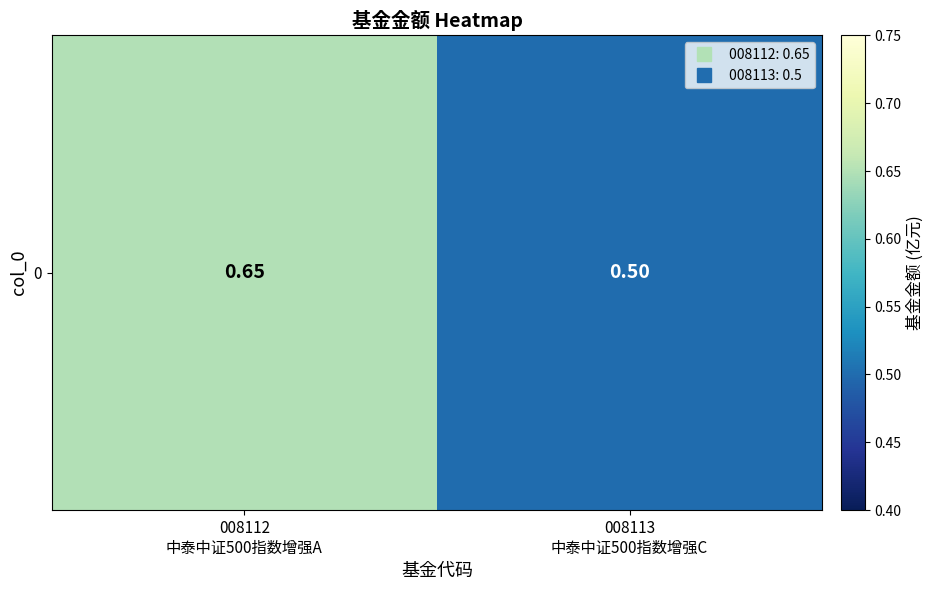

The chart shows a value of 0.3 at 008112
中泰中证500指数增强A. True or false?

False